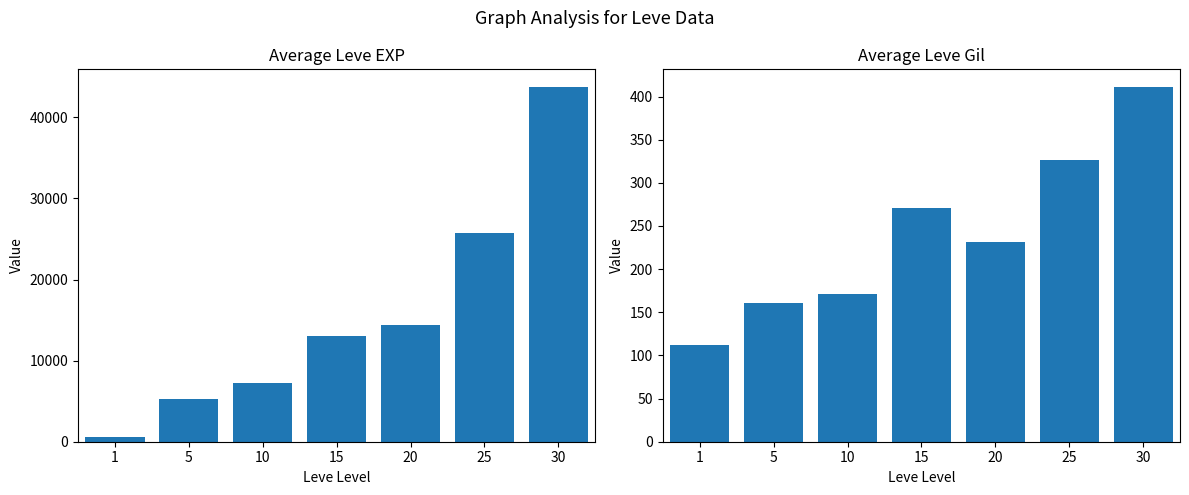

Reading left to right, transcribe all the data shown in this chart.

Leve EXP: 1=630	5=5220	10=7302	15=13070	20=14402	25=25800	30=43740
Leve Gil: 1=112	5=161	10=171	15=271	20=231	25=327	30=411